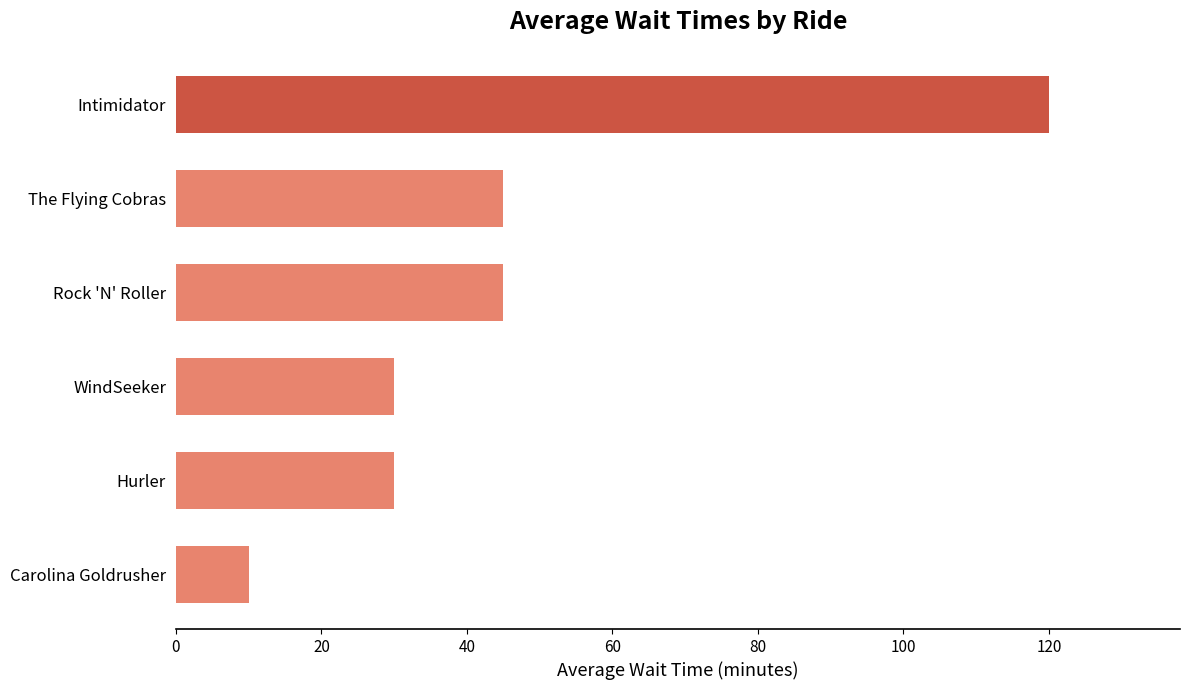

What is the sum of the values at Rock 'N' Roller and Hurler?

75